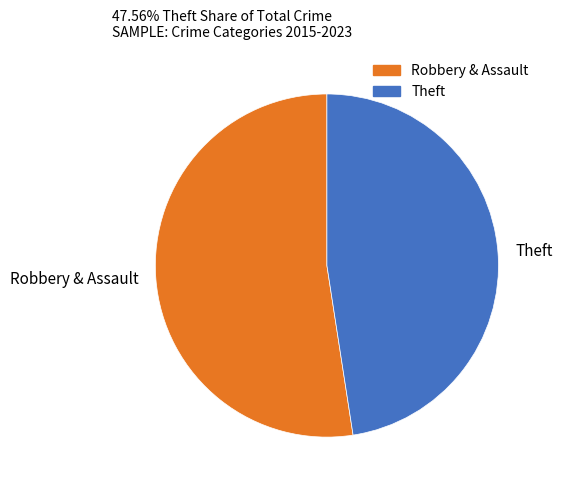

Which slice is the largest?

Robbery & Assault